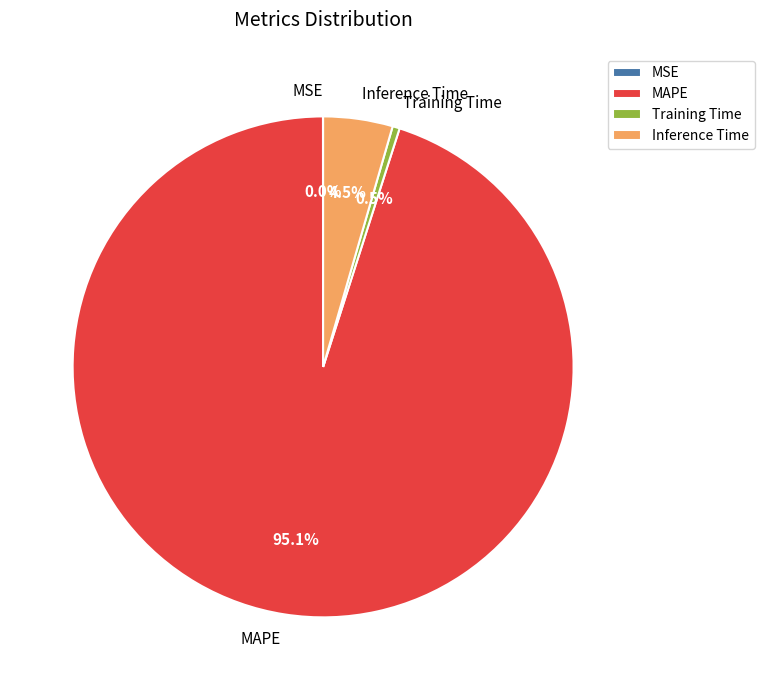

What portion of the pie excludes Inference Time?

95.5%